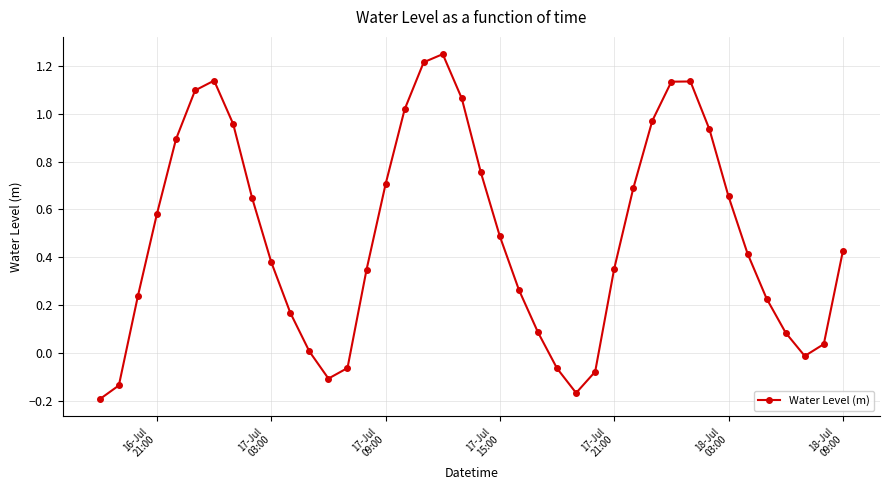

How many interior local peaks (higher than both neighbors) does the data have?

3